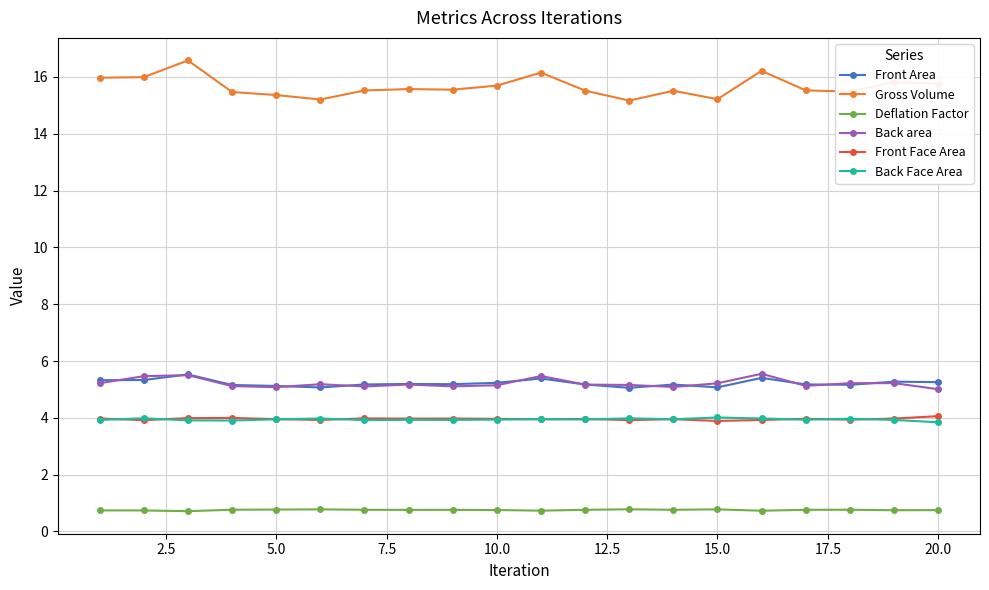

At how many categories does at least one series exceed 13?

20